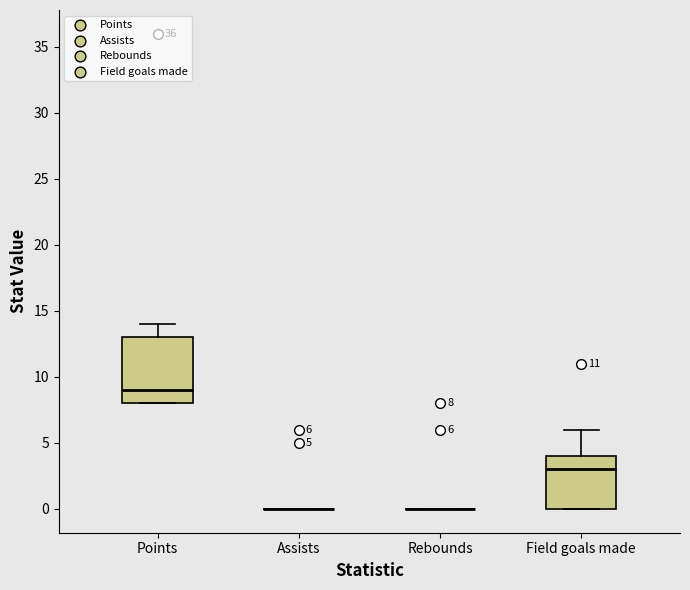

Comparing the boxes themselves (not the whiskers), which one is the tallest?

Points